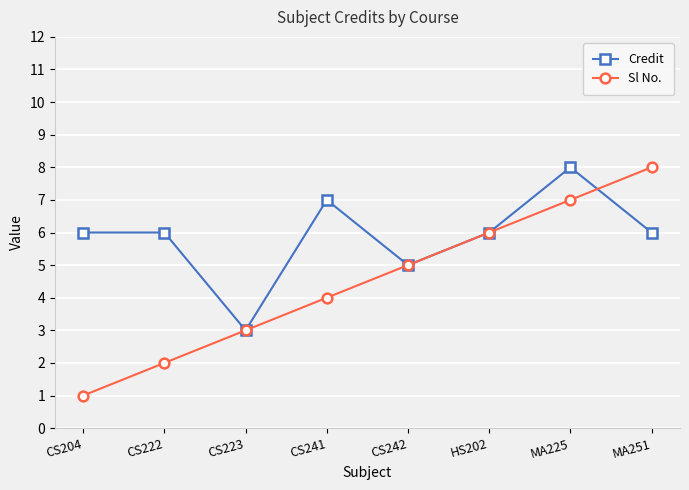

Is this an area chart (filled region under the line)?

No